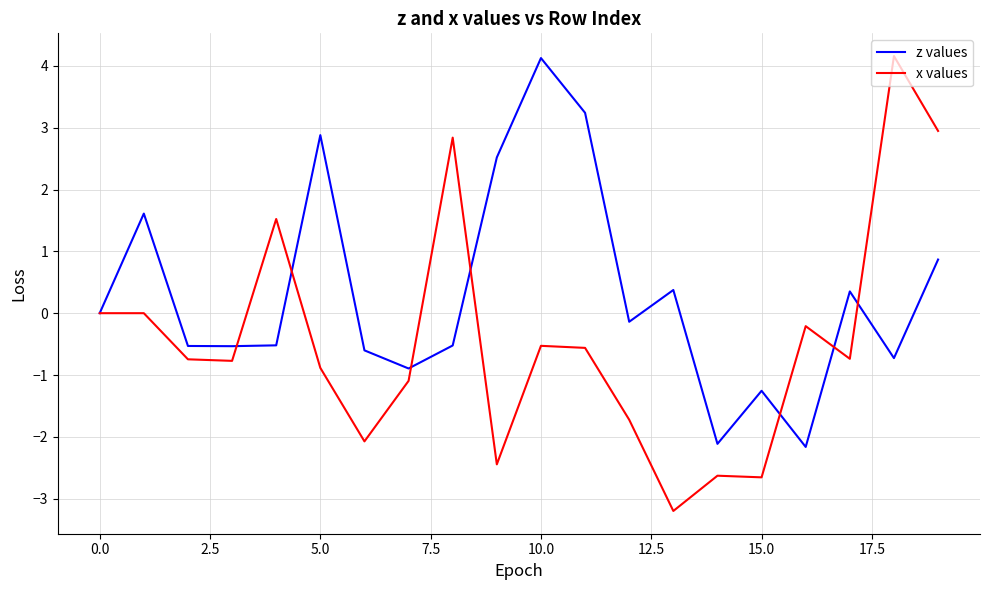

Which series has the largest total across all categories?

z values